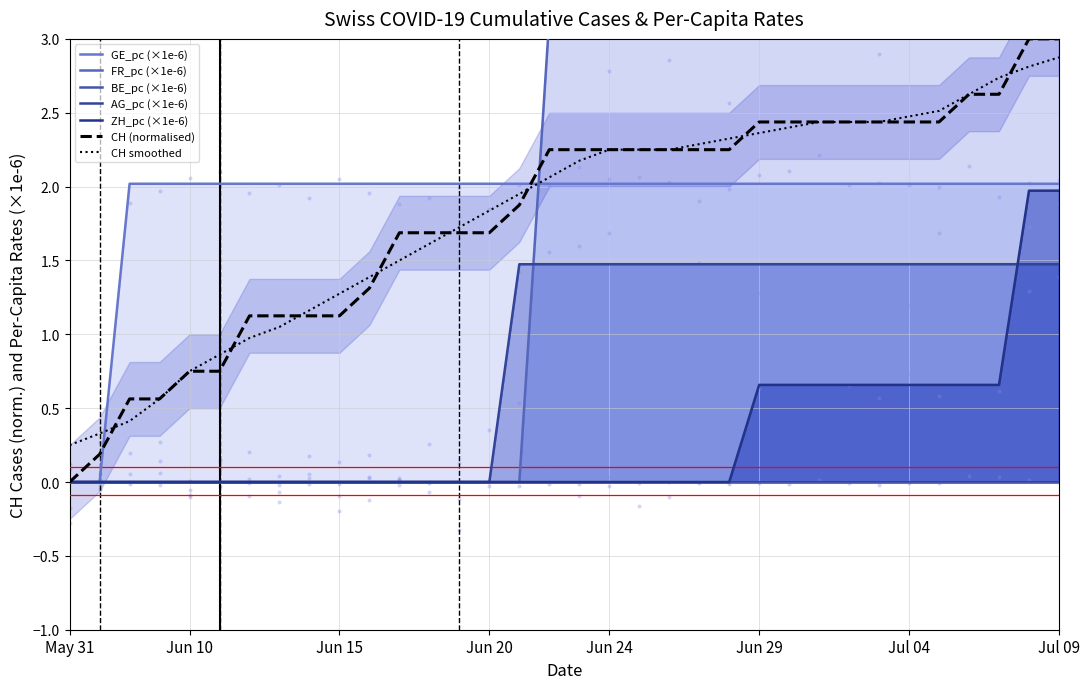

Which series reaches the maximum Y coordinate?

FR_pc